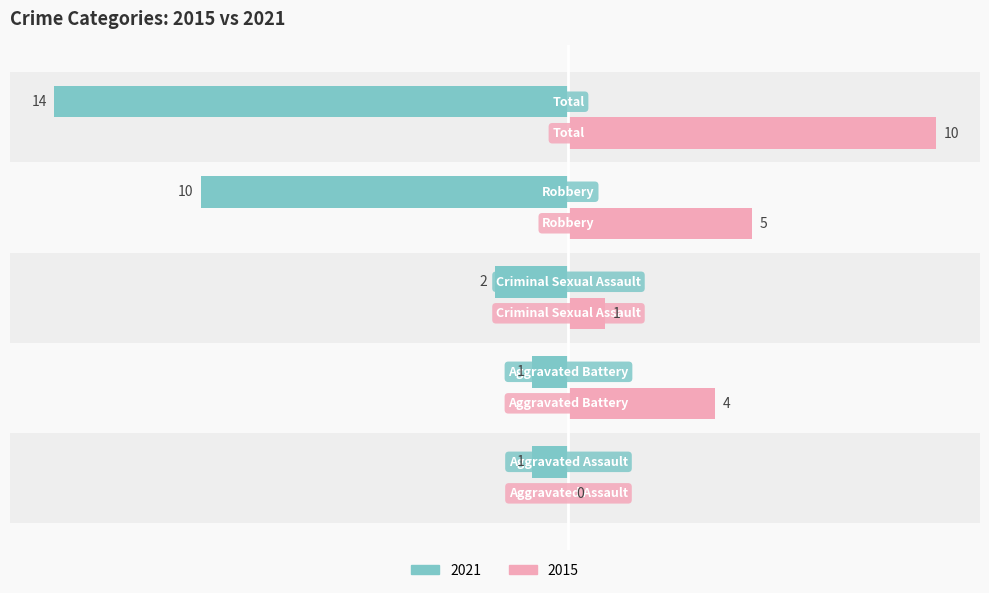

What is the sum of all 2015 values?

20